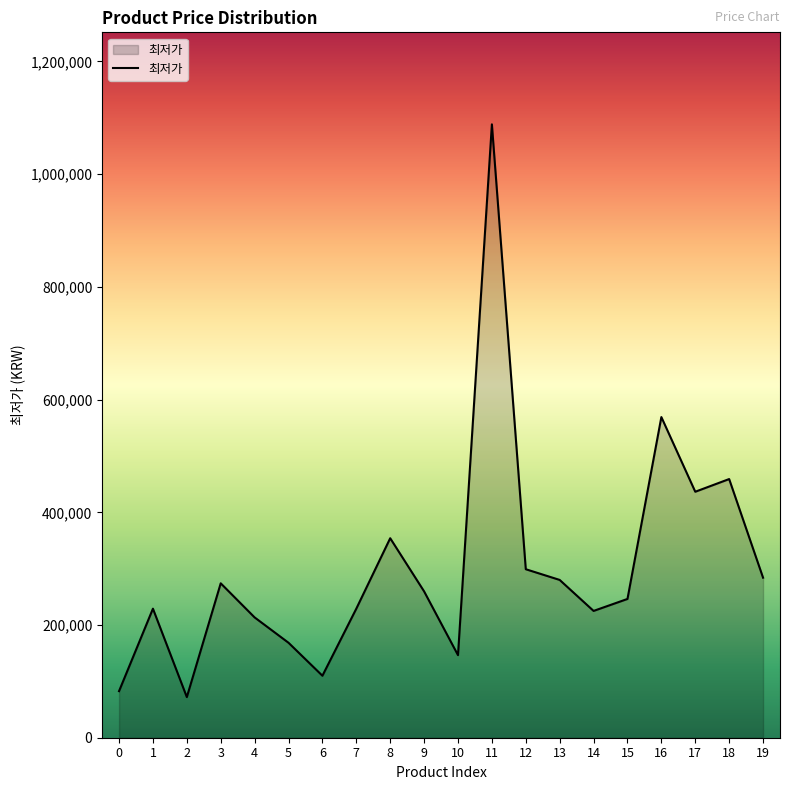

What is the change in value from 1 to 4?

-15510